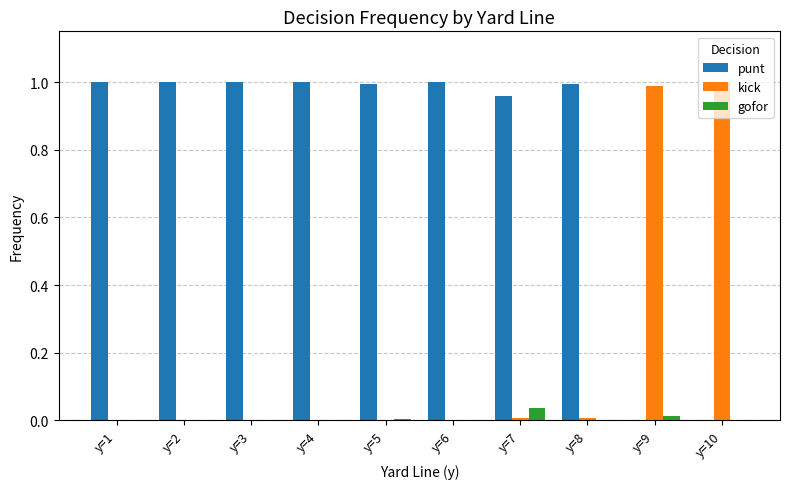

The value of gofor at y=5 is 0.0. True or false?

True